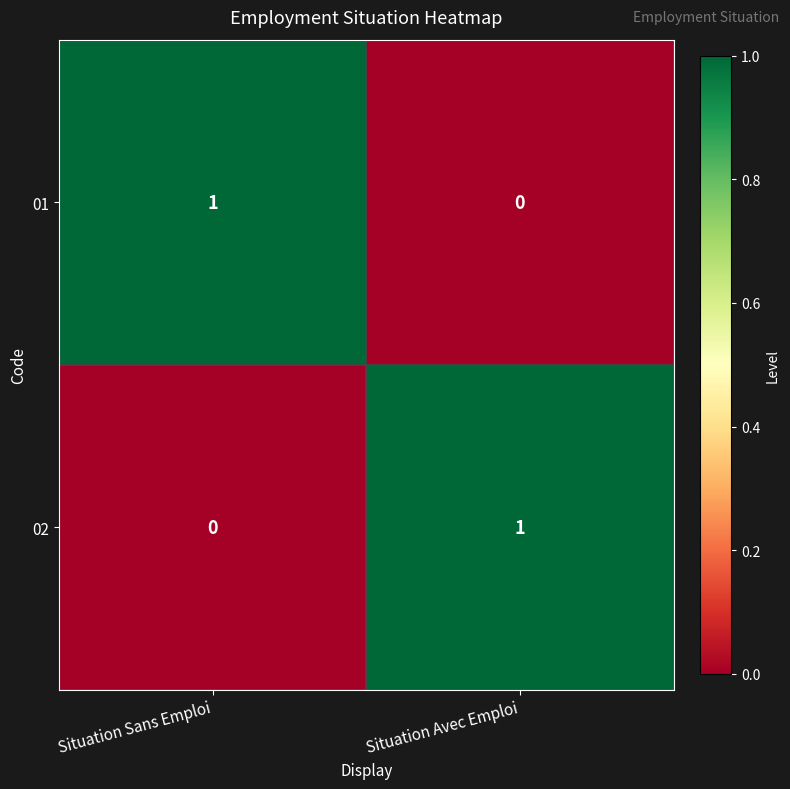

What is the spread (max minus min) of values at Situation Avec Emploi?

1